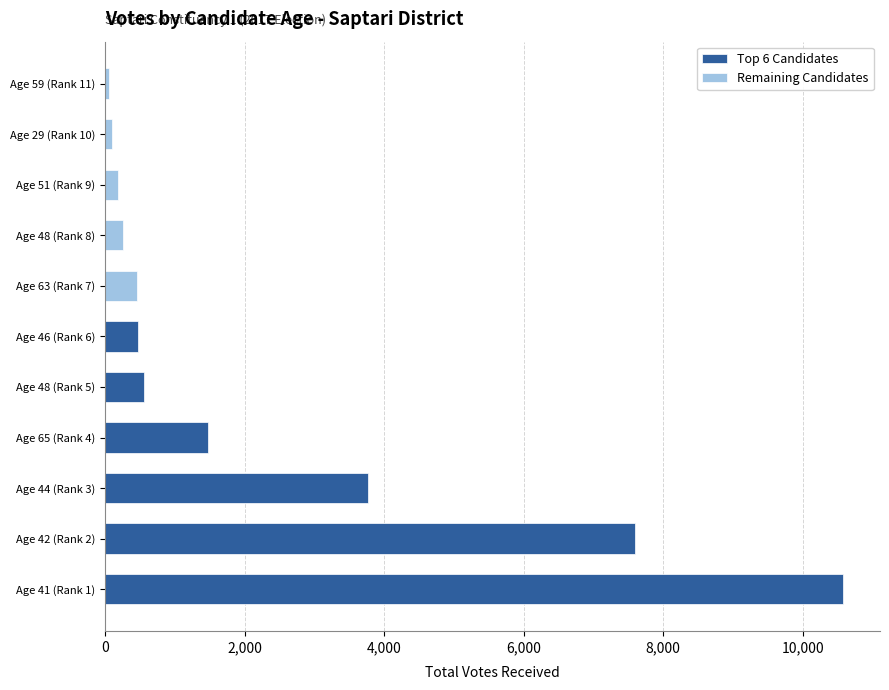

What is the difference between the second highest and minimum values?

7541